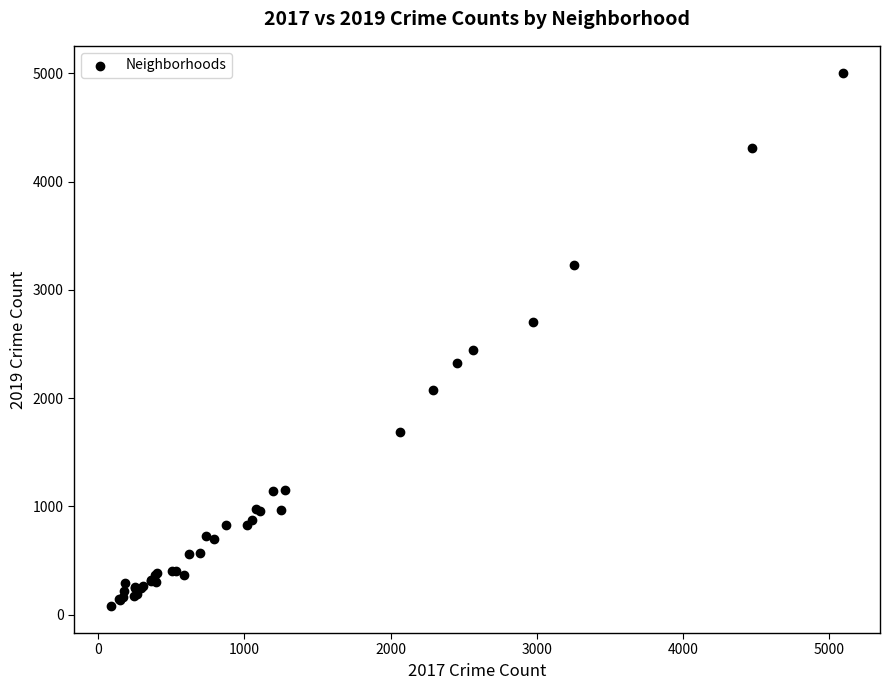

What Y value in the scatter plot is closest to 2542?

2441